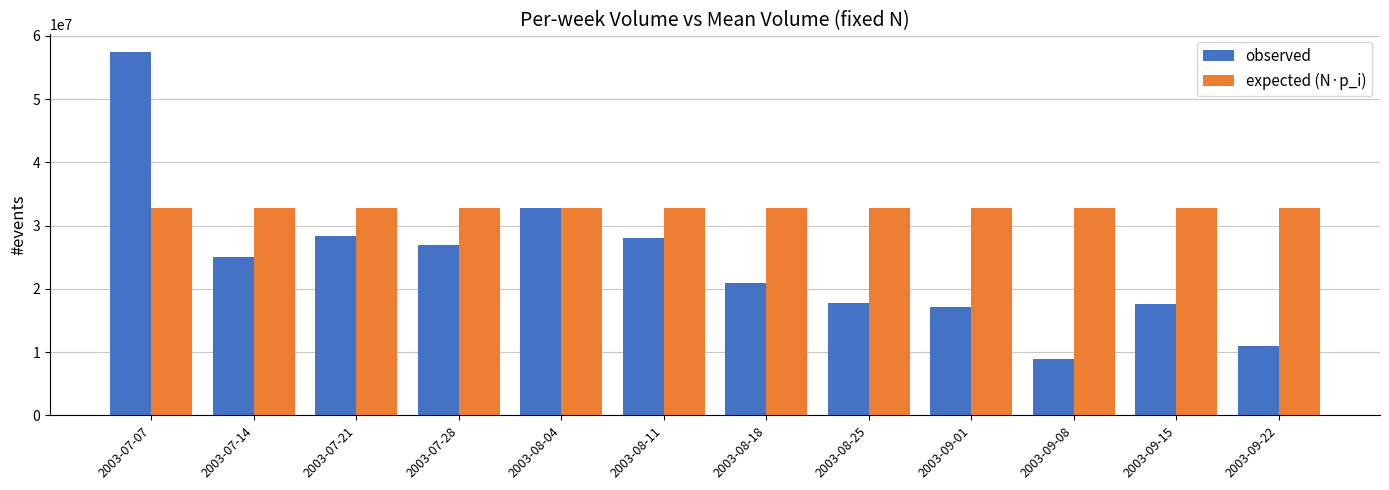

What is the minimum value for expected (N·p_i)?

32838775